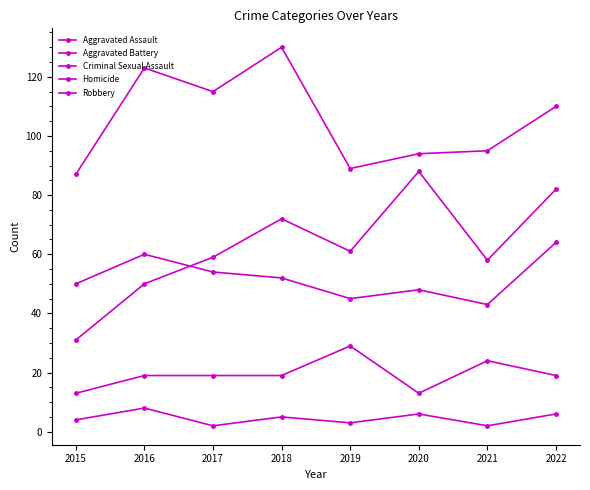

At which label is Homicide closest to 5?

2018